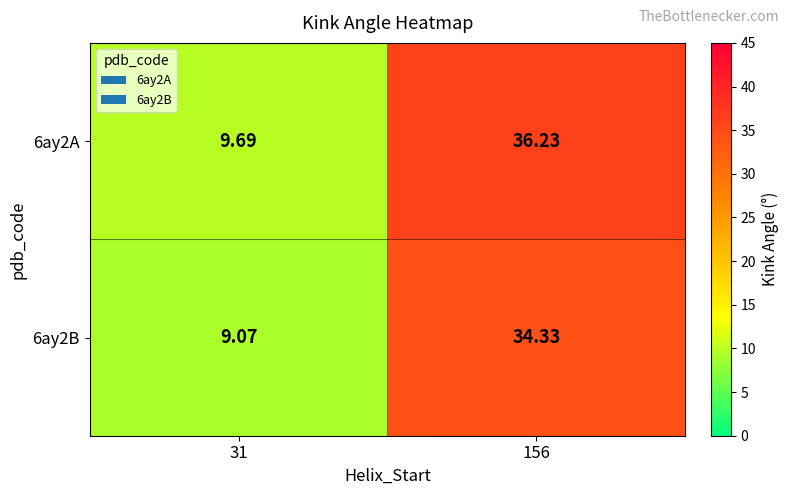

How many values in the 6ay2B series exceed 34?

1